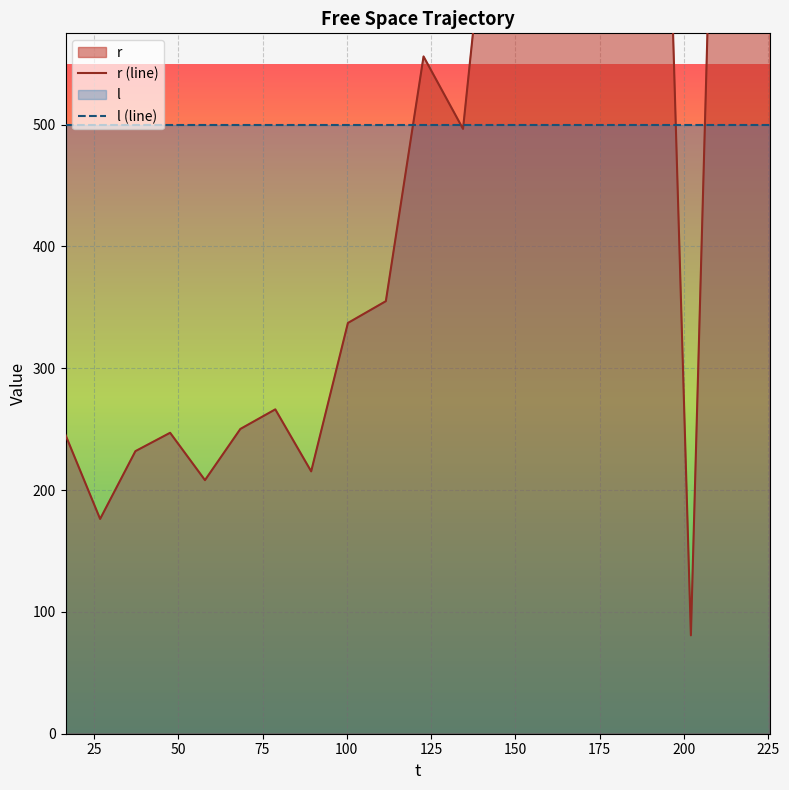

What is the change in value from 26.831031 to 134.479745?

+320.2